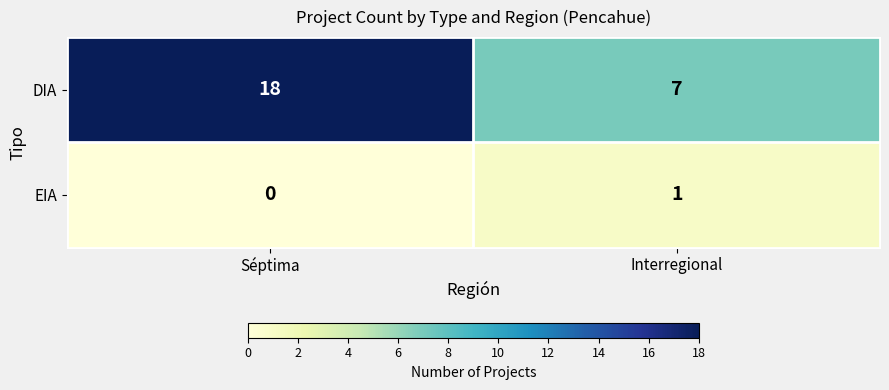

Which label corresponds to the smallest value in the chart?

Séptima